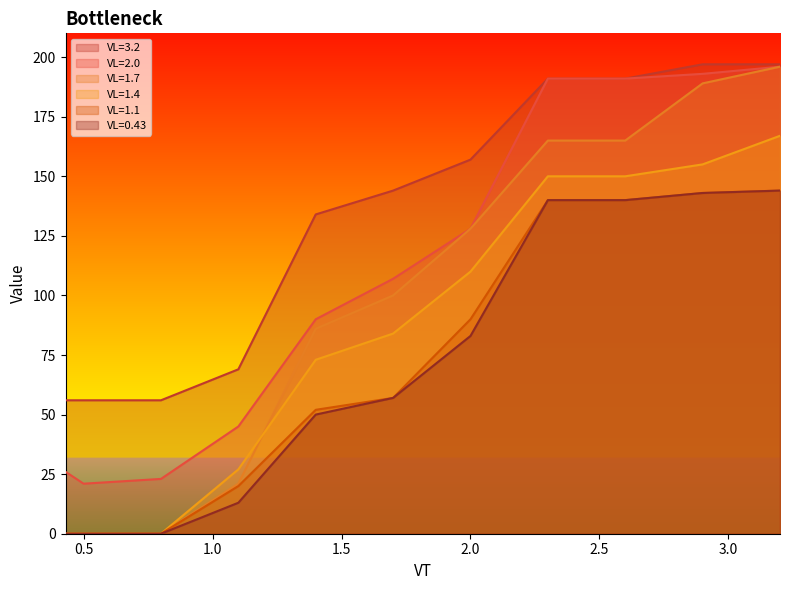

What is the greatest value displayed?

197